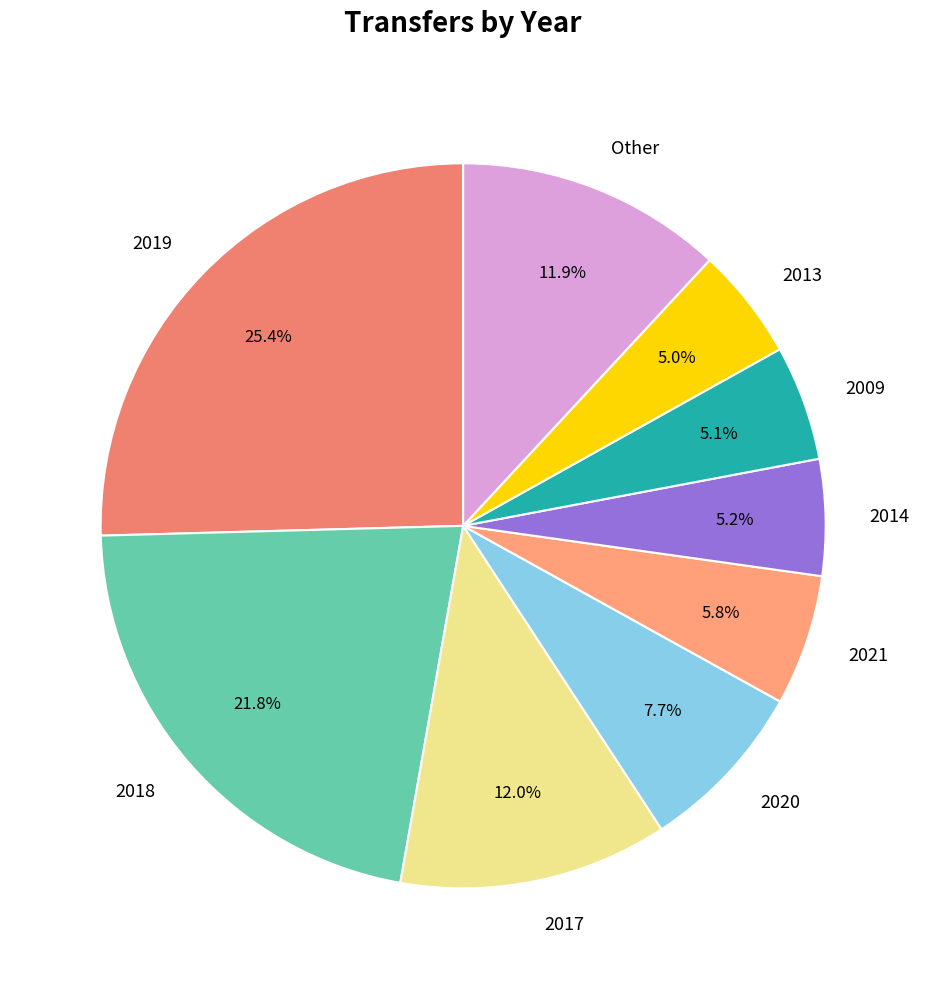

Combined, what portion of the pie is 2021 and 2018?

27.6%